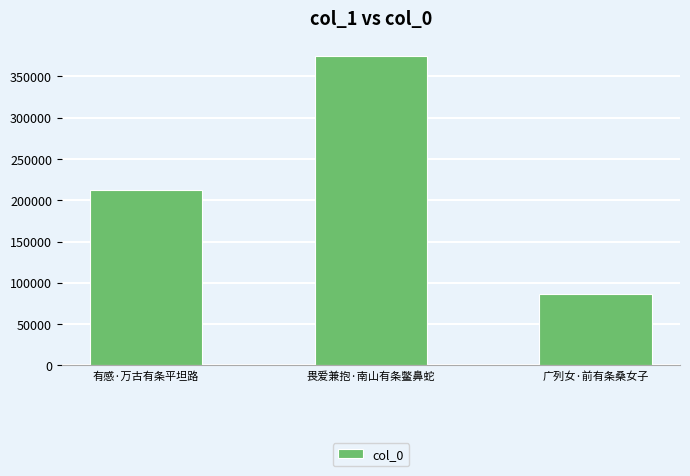

What is the average value?

224433